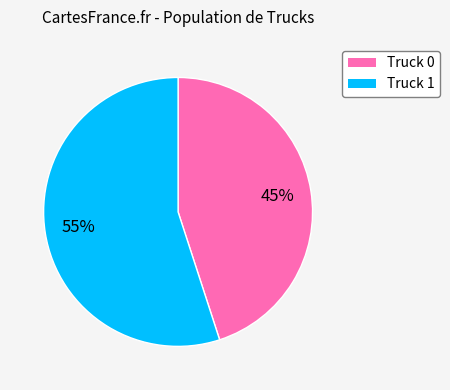

Is Truck 1 the majority of the pie?

Yes